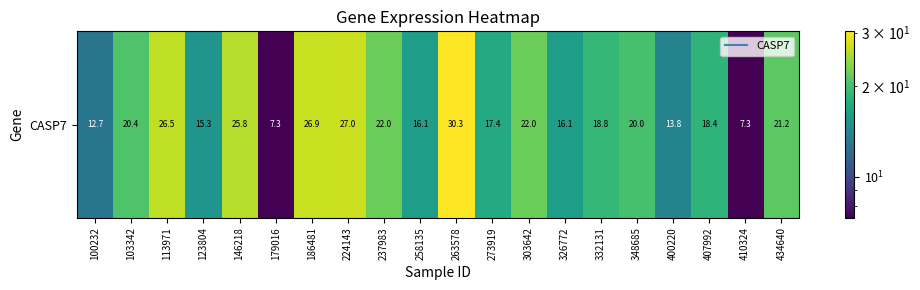

Between 303642 and 434640, which is larger?

303642